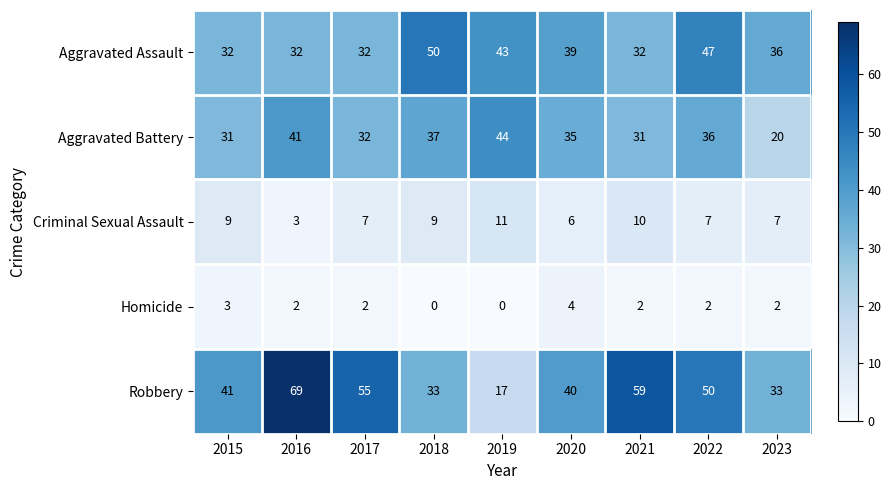

How many values in the Robbery series are below 41?

4